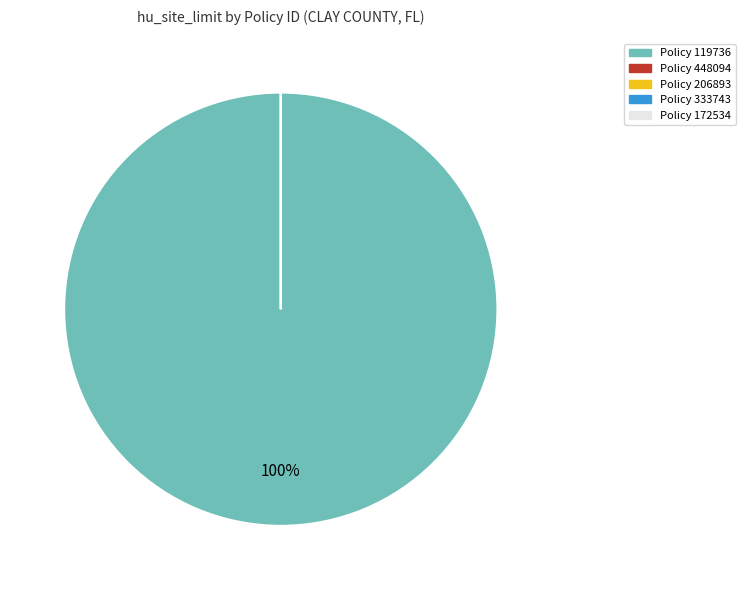

Is it true that 172534 is 0% of the pie?

True